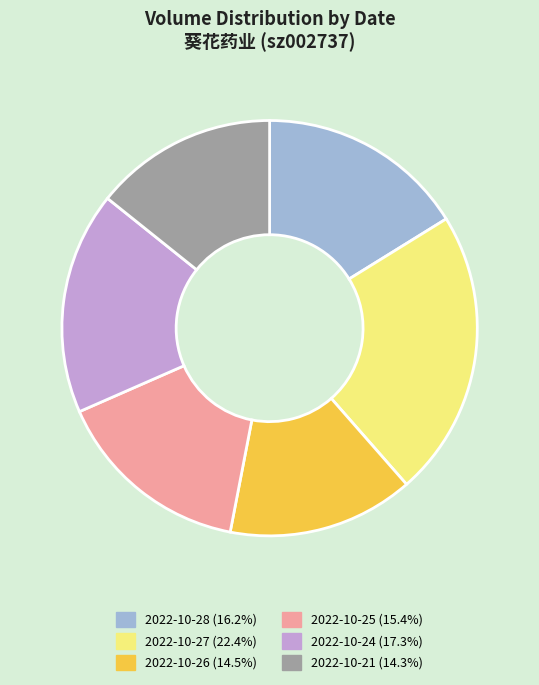

Which category has the biggest portion of the pie?

2022-10-27